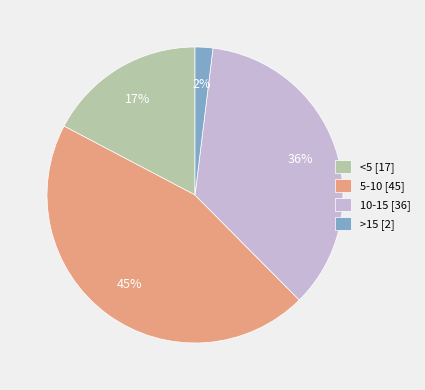

To the nearest percent, what is the difference between the largest and smallest slice percentages?

43%